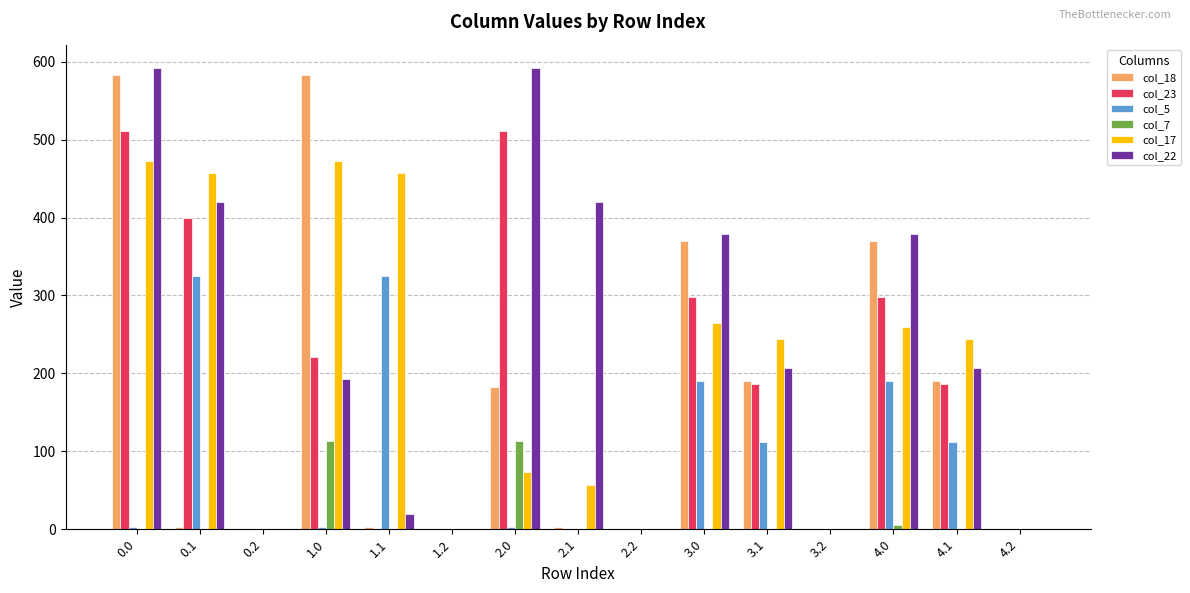

What is the total value across all series at 3.0?

1501.9